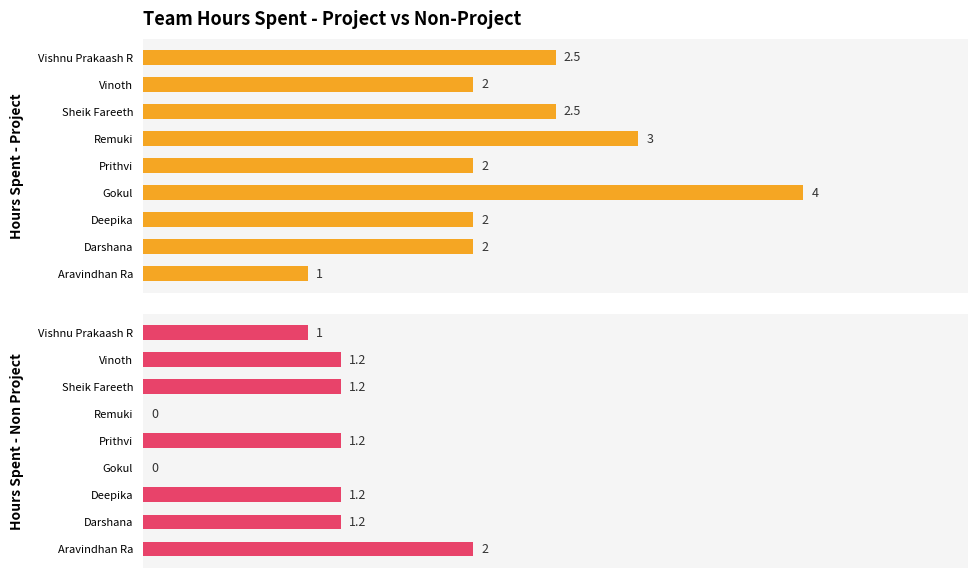

What is the total value across all series at Prithvi?

3.2